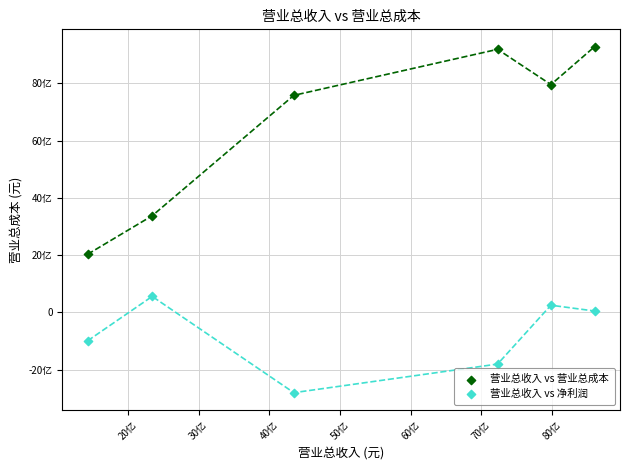

What are all the series names shown in the legend?

营业总收入 vs 营业总成本, 营业总收入 vs 净利润